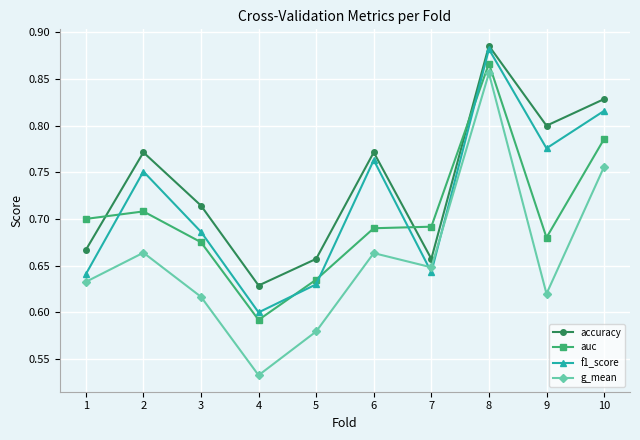

What is the total value across all series at 2?

2.9